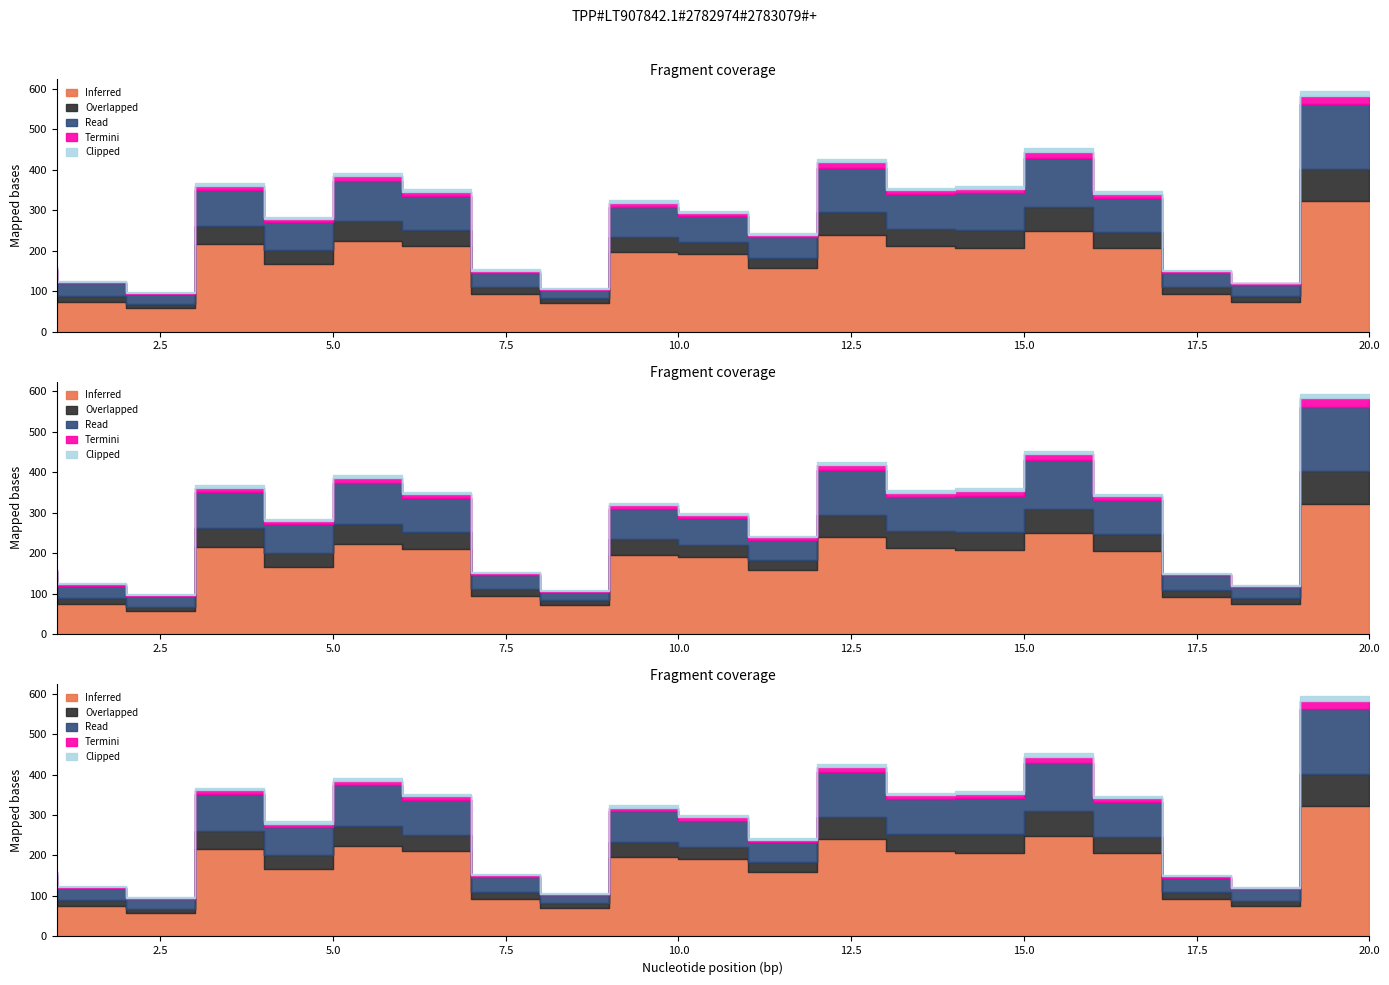

Reading left to right, transcribe all the data shown in this chart.

Inferred: 93	74	58	216	166	223	211	93	71	196	191	158	240	212	207	249	206	92	74	322
Overlapped: 20	15	10	45	35	50	40	18	12	38	30	25	55	42	45	60	40	18	14	80
Read: 40	30	25	90	70	100	85	35	20	75	65	50	110	85	90	120	85	35	28	160
Termini: 5	4	3	10	8	12	10	5	3	9	8	6	13	10	11	15	10	4	3	20
Clipped: 3	2	2	6	5	7	6	3	2	6	5	4	8	6	7	9	6	3	2	12